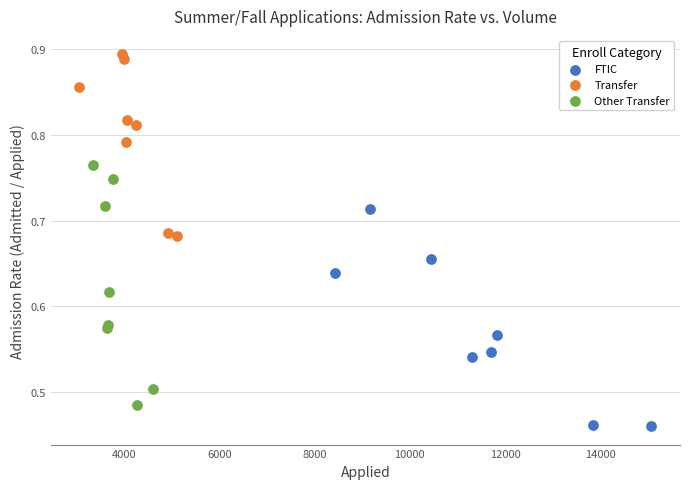

Which series has the largest Y range (max minus min)?

Other Transfer